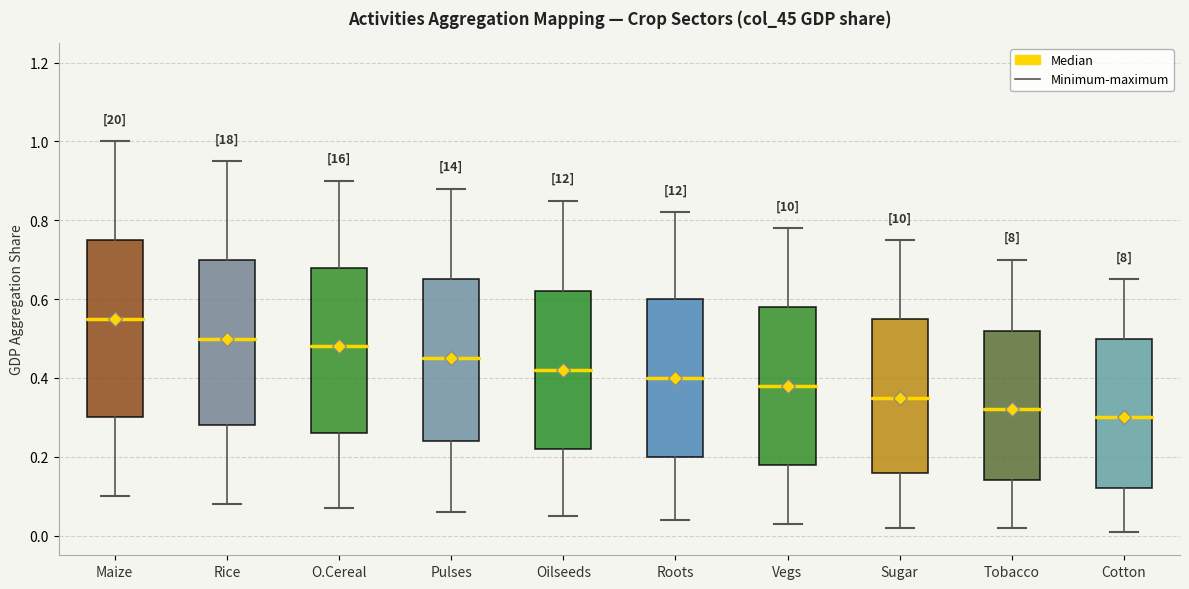

Reading left to right, read every box against the y-axis: the position of its median line, the range the box covers, and the ends of its whiskers. The values are not printed on the chart, so give them approximately, as read against the axis.

Maize: median 0.56, box 0.30 to 0.76, whiskers 0.10 to 1.00
Rice: median 0.50, box 0.28 to 0.70, whiskers 0.08 to 0.96
O.Cereal: median 0.48, box 0.26 to 0.68, whiskers 0.08 to 0.90
Pulses: median 0.46, box 0.24 to 0.66, whiskers 0.06 to 0.88
Oilseeds: median 0.42, box 0.22 to 0.62, whiskers 0.06 to 0.86
Roots: median 0.40, box 0.20 to 0.60, whiskers 0.04 to 0.82
Vegs: median 0.38, box 0.18 to 0.58, whiskers 0.04 to 0.78
Sugar: median 0.36, box 0.16 to 0.56, whiskers 0.02 to 0.76
Tobacco: median 0.32, box 0.14 to 0.52, whiskers 0.02 to 0.70
Cotton: median 0.30, box 0.12 to 0.50, whiskers 0.02 to 0.66